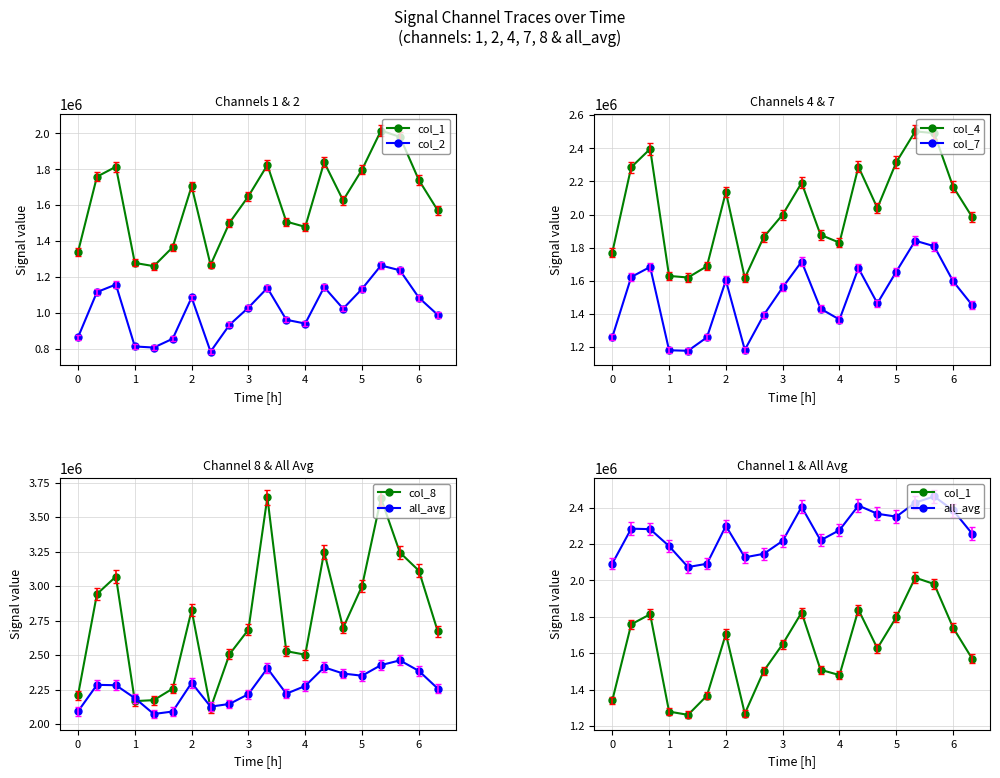

Is this an area chart (filled region under the line)?

No